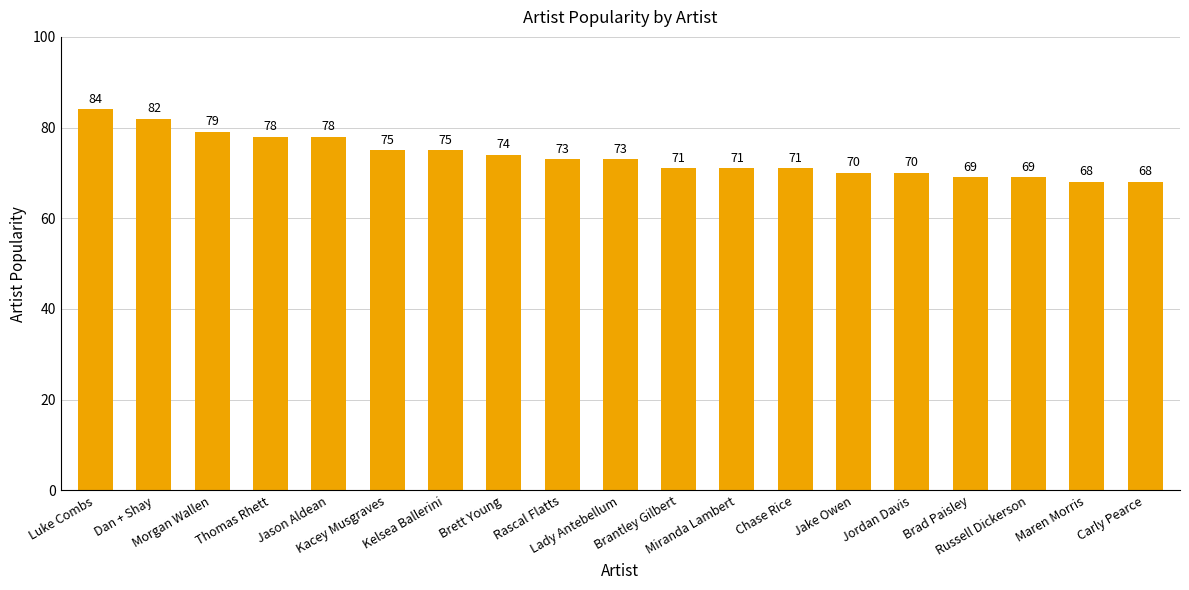

Are the bars grouped side by side (vs. stacked)?

No